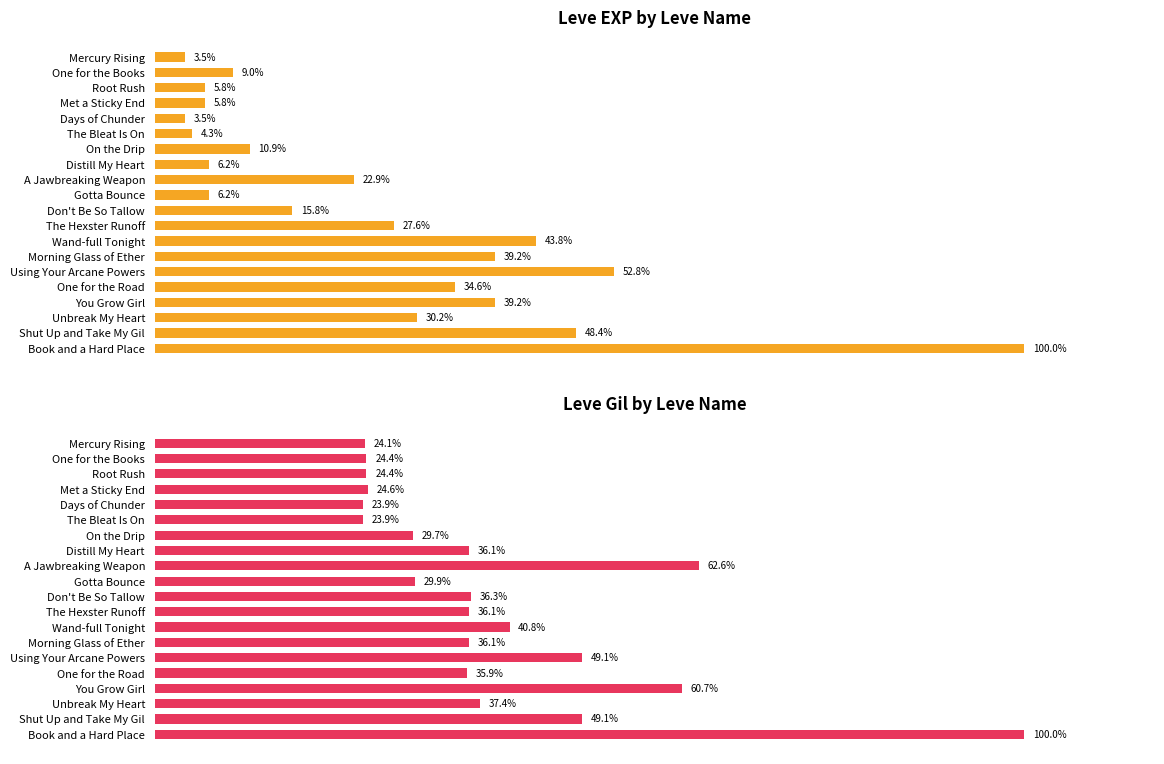

What is the approximate value of Leve Gil at Morning Glass of Ether?

36.1